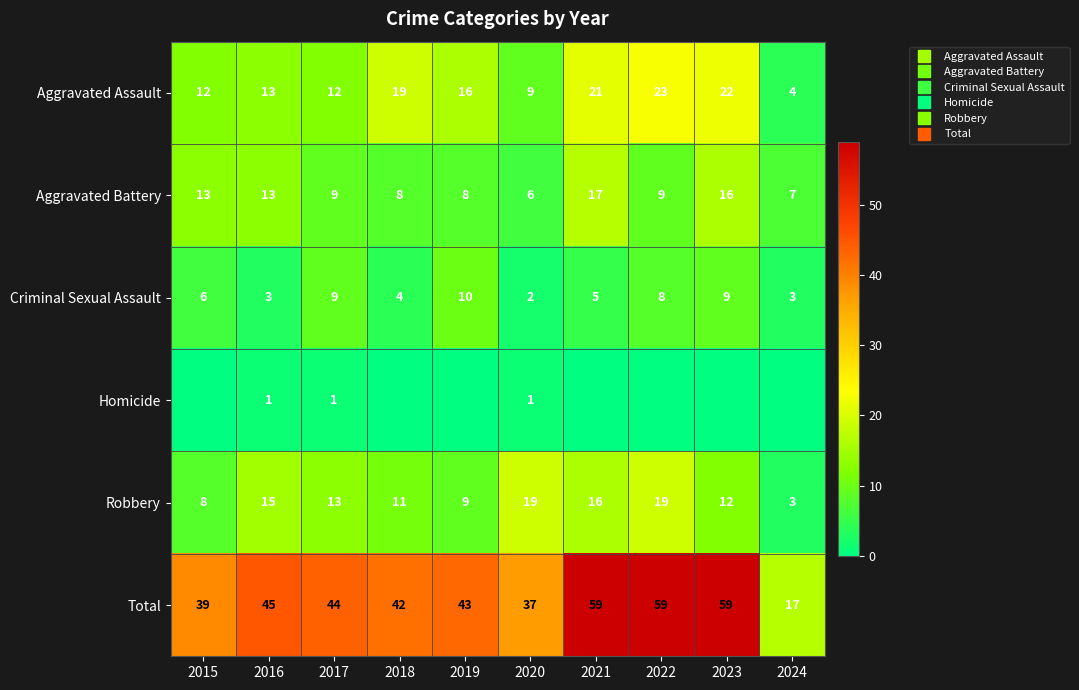

What is the difference between the Robbery values at 2022 and 2023?

7